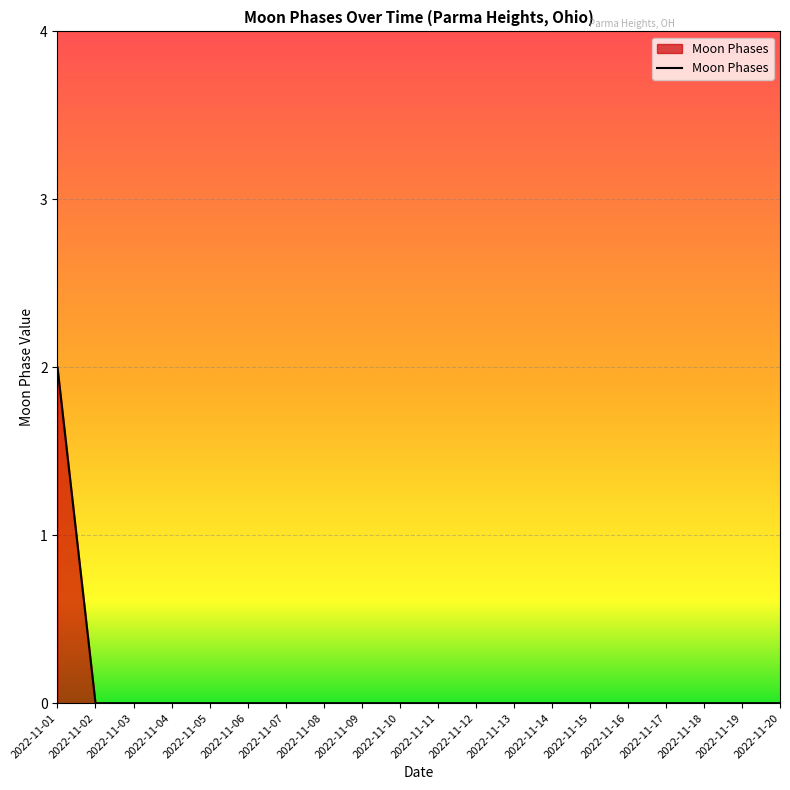

At which category does the chart reach its peak across all series?

2022-11-01